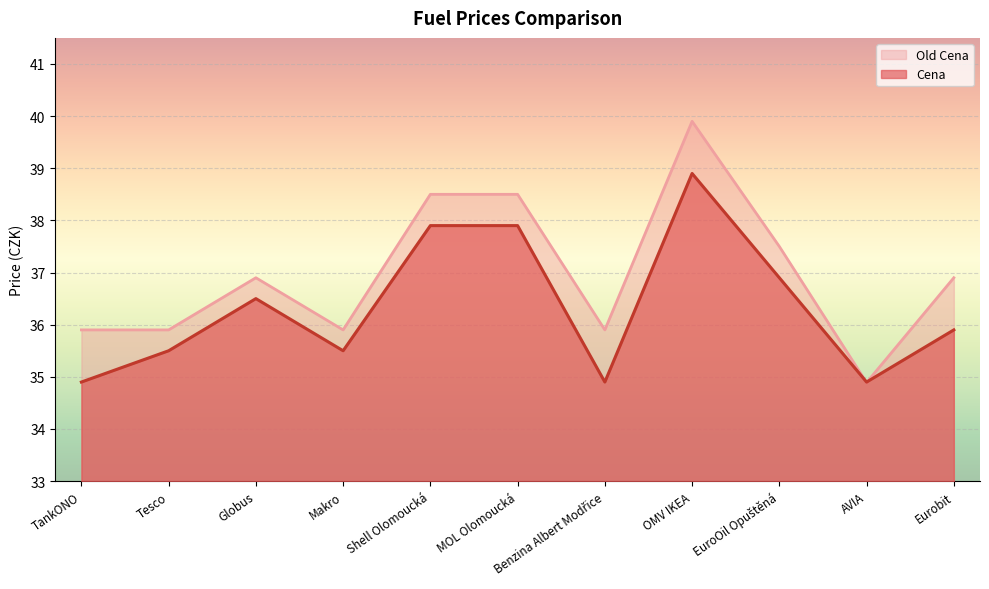

What is the difference between the maximum and second lowest values in the Cena series?

4.0